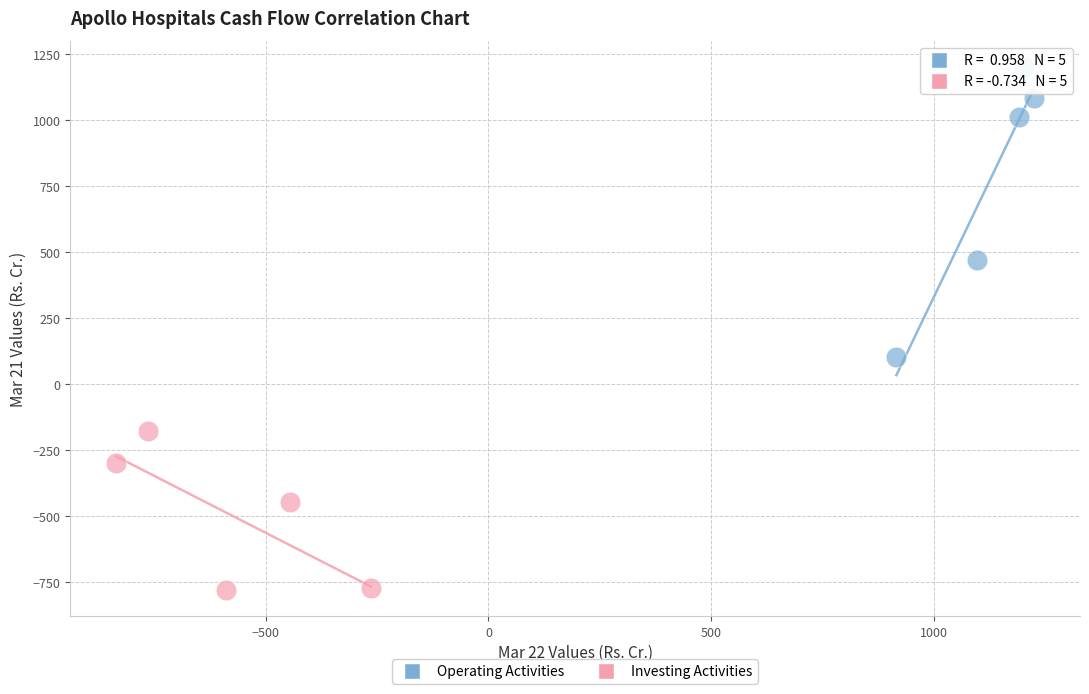

Which series reaches the maximum Y coordinate?

Operating Activities